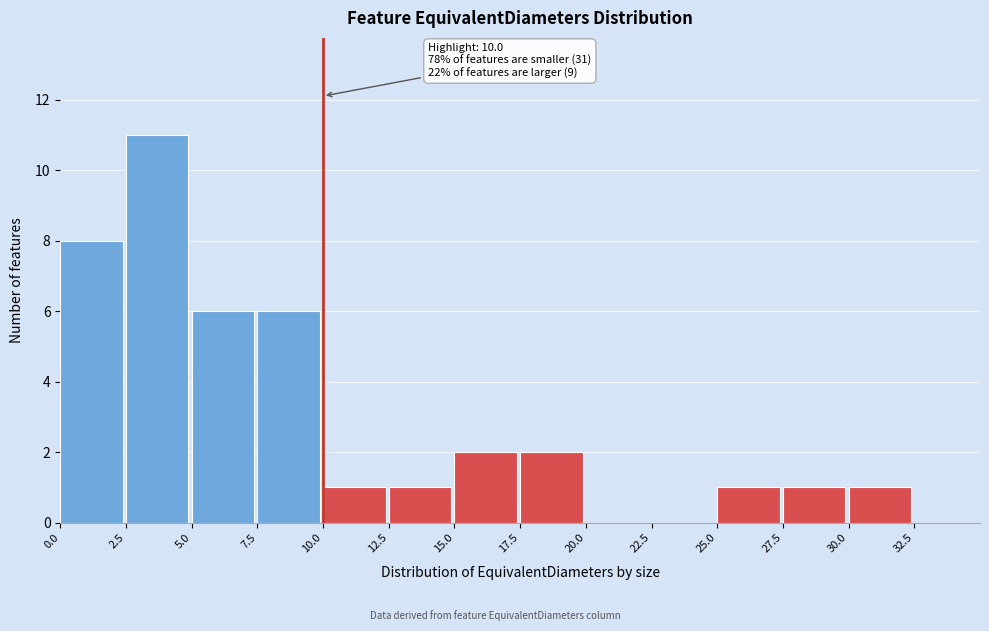

Over which range of the x-axis is the bar tallest?

2.5 to 5.0